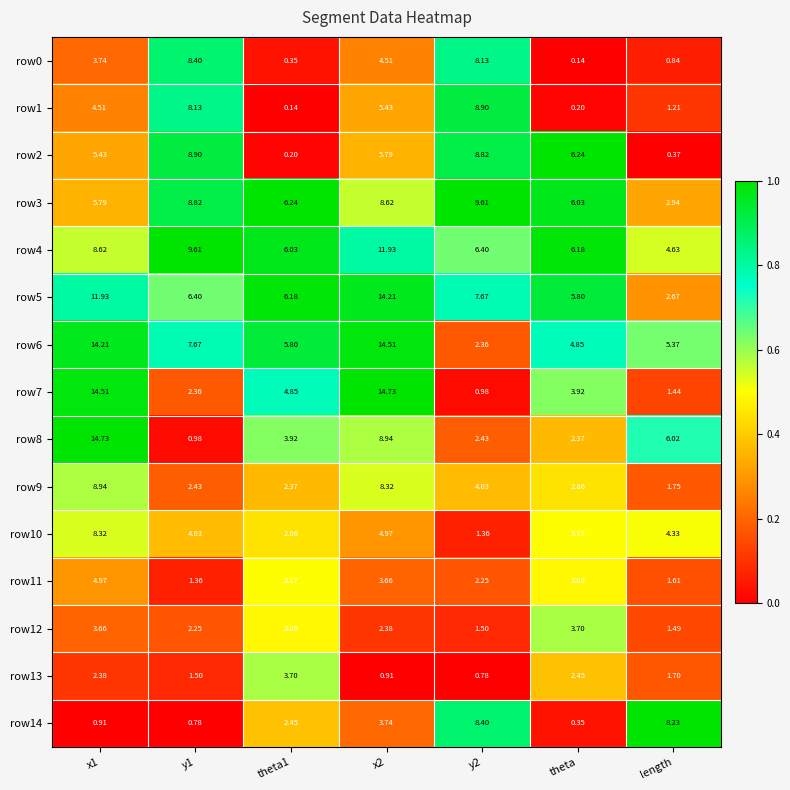

Where is row11 nearest to the value 3?

theta